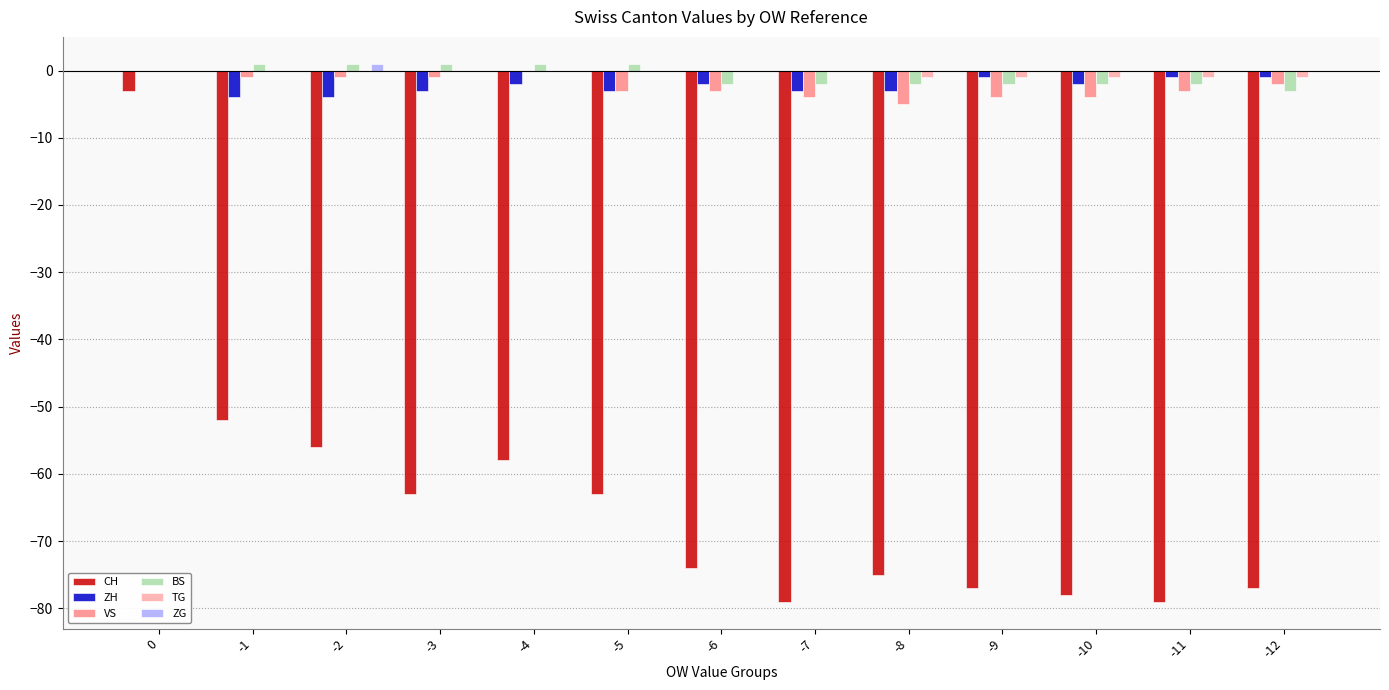

The CH series shows -83 at -4. True or false?

False